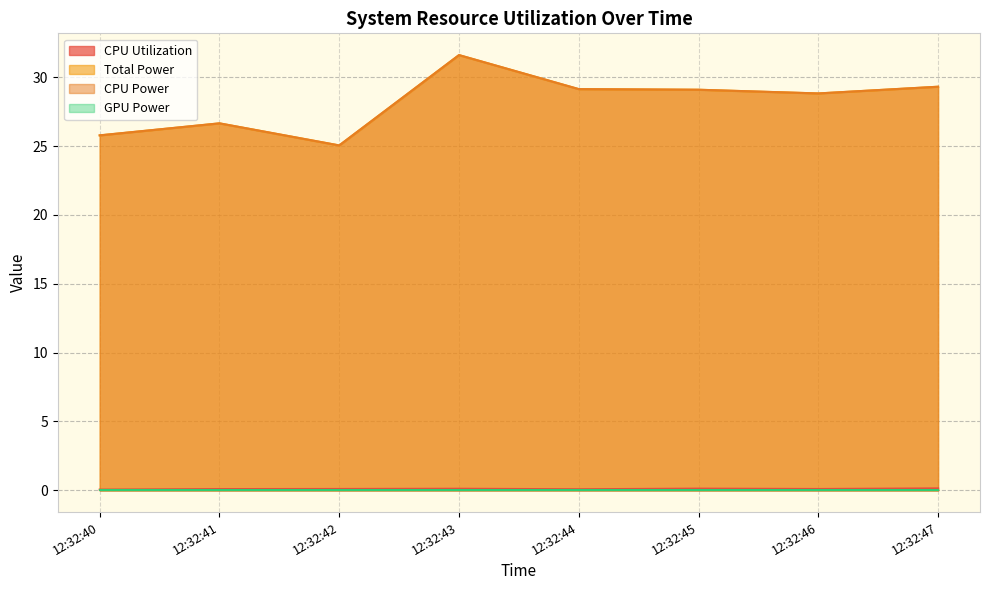

Which series has the largest total across all categories?

Total Power